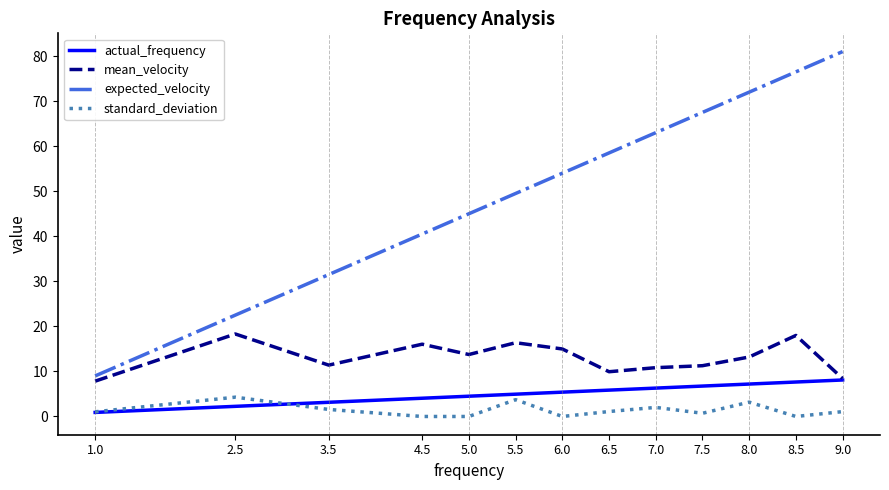

What position from the right is 4.5?

10